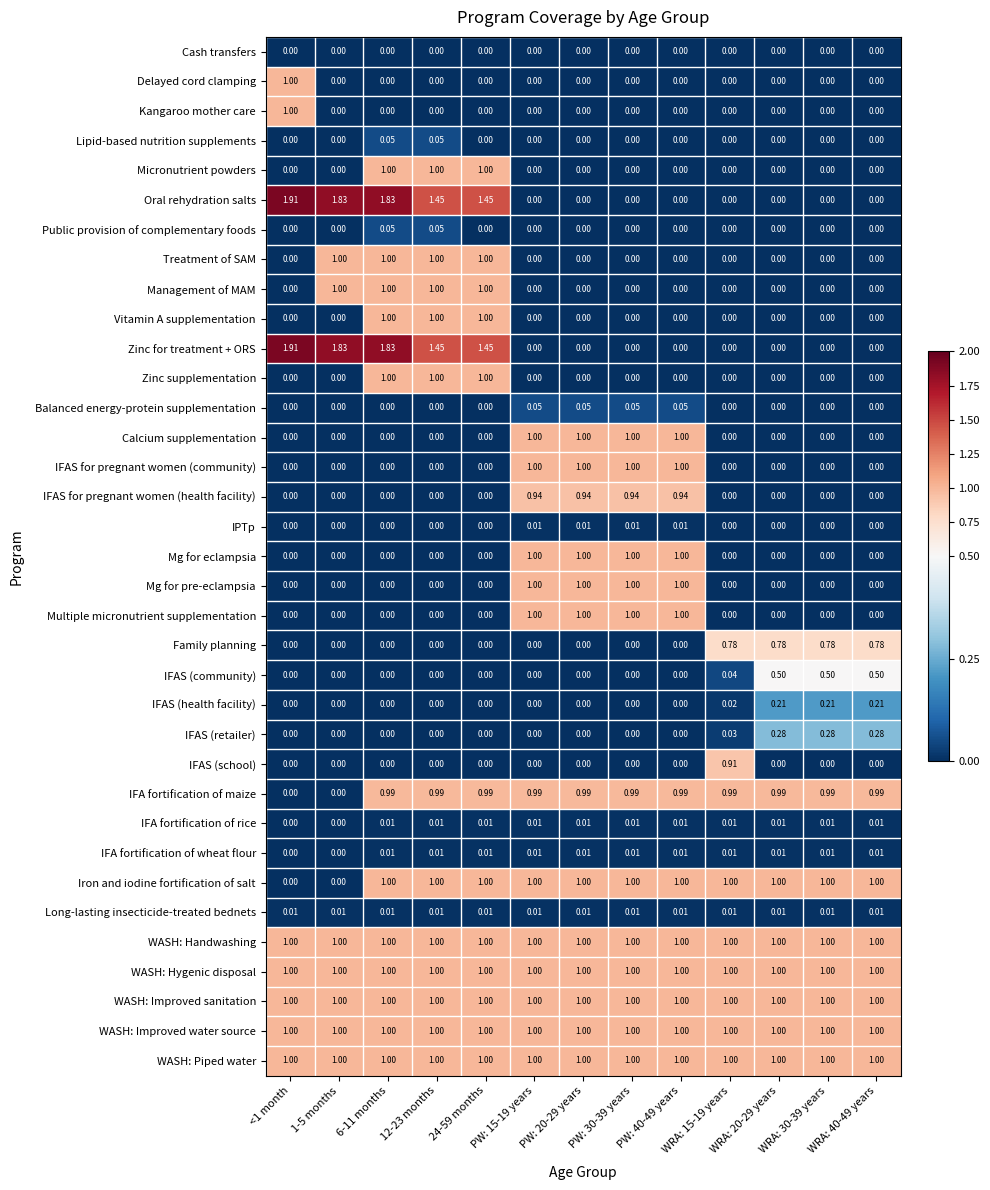

Is the value of Multiple micronutrient supplementation at PW: 30-39 years greater than the value of Lipid-based nutrition supplements at WRA: 15-19 years?

Yes